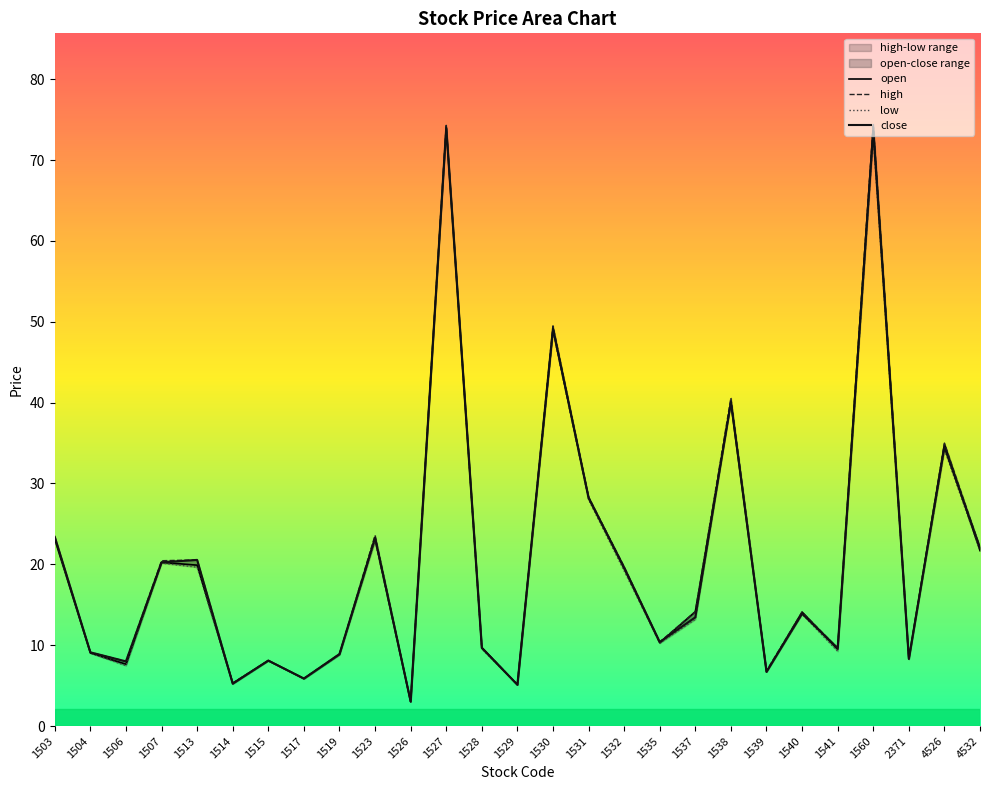

How many values in the low series are below 13?

13